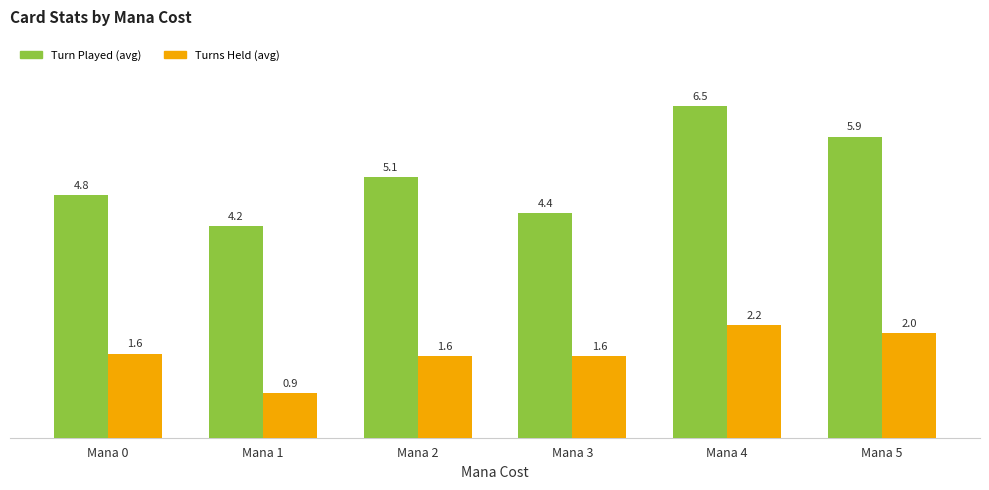

At which category does the chart reach its peak across all series?

Mana 4